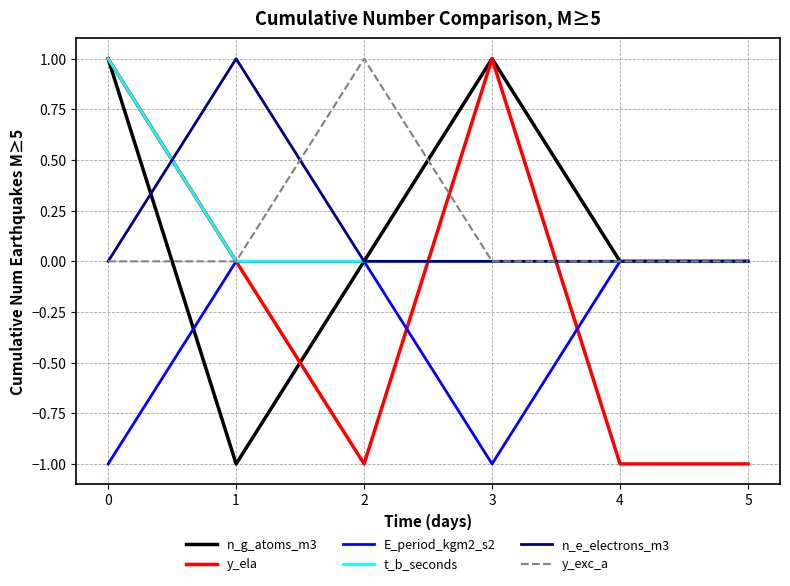

What is the smallest value displayed?

-1